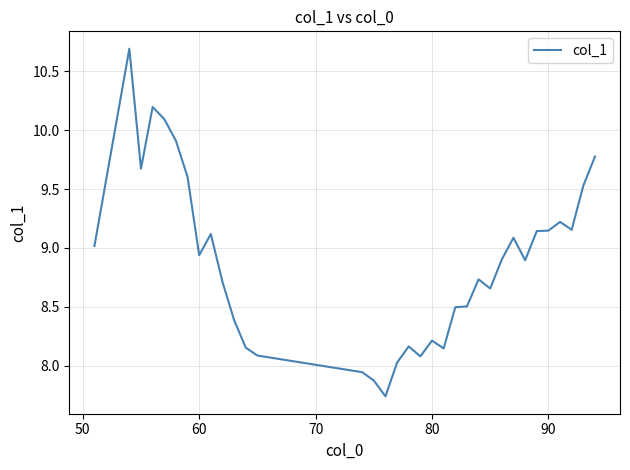

What is the greatest value displayed?

10.7